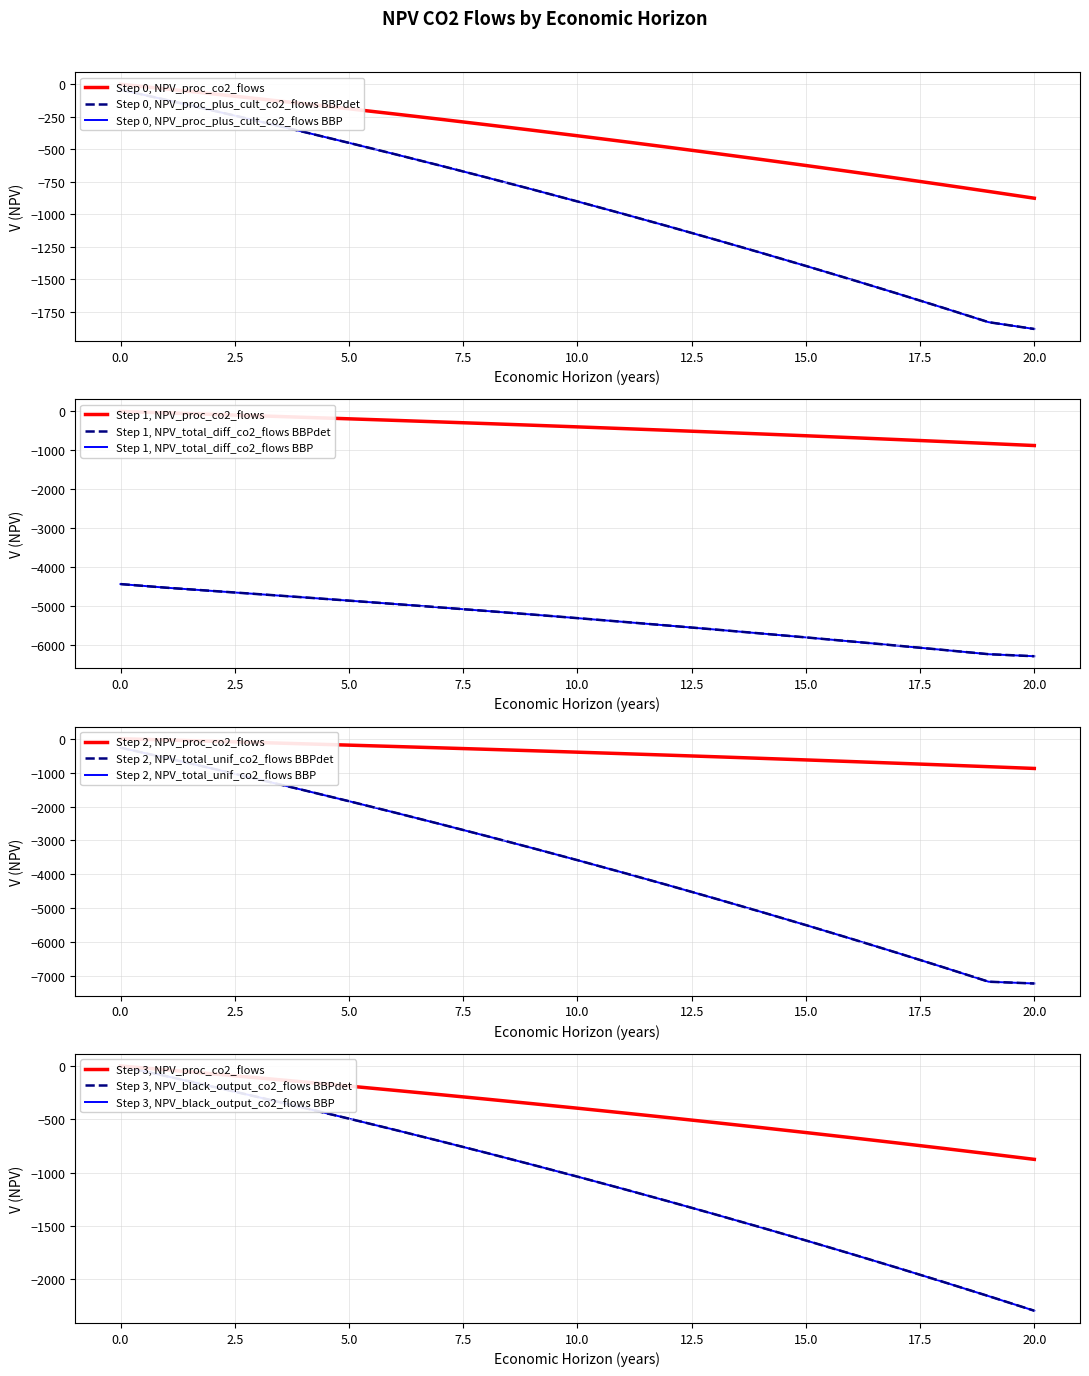

Which series changed the most between 2027 and 2039?

NPV_total_unif_co2_flows